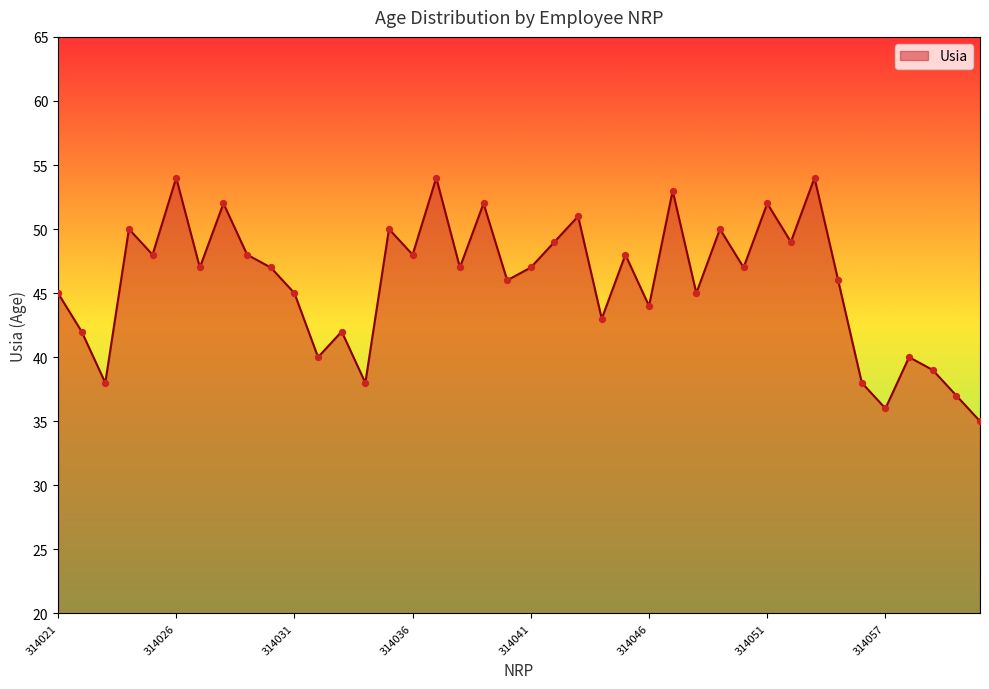

What is the greatest value displayed?

54